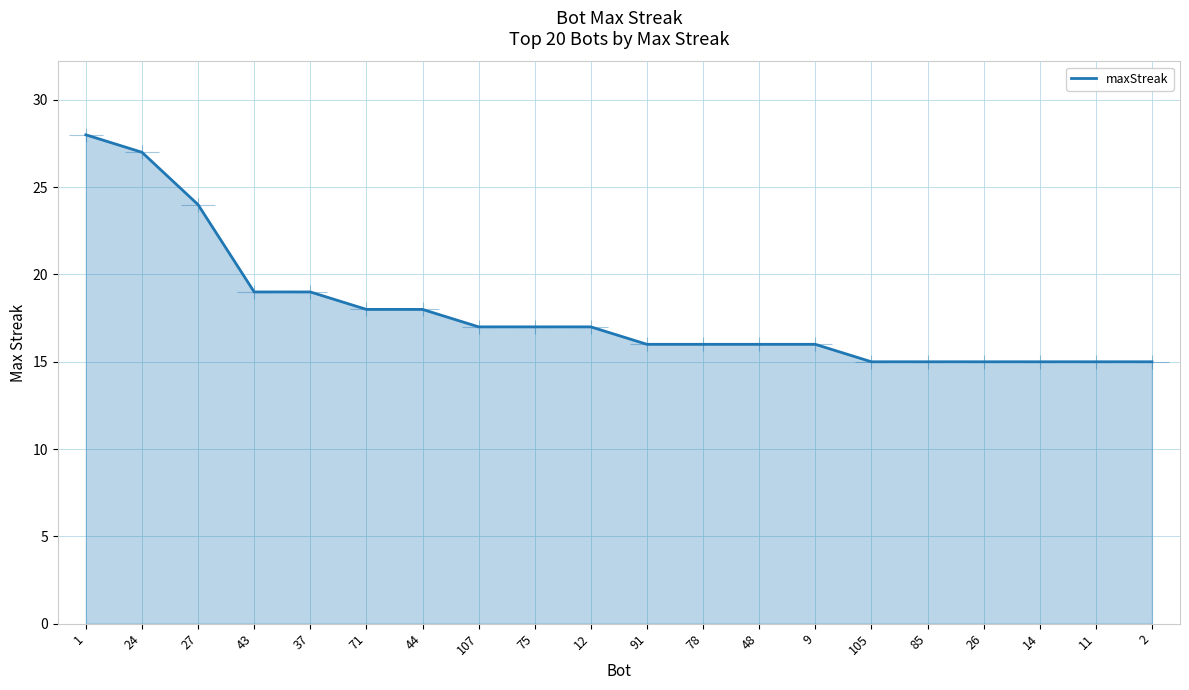

How many distinct data groups are displayed?

1